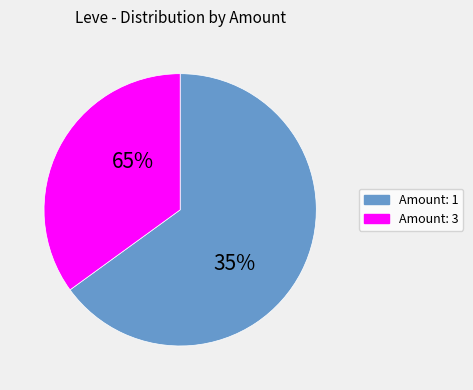

Does any single category account for the majority?

Yes